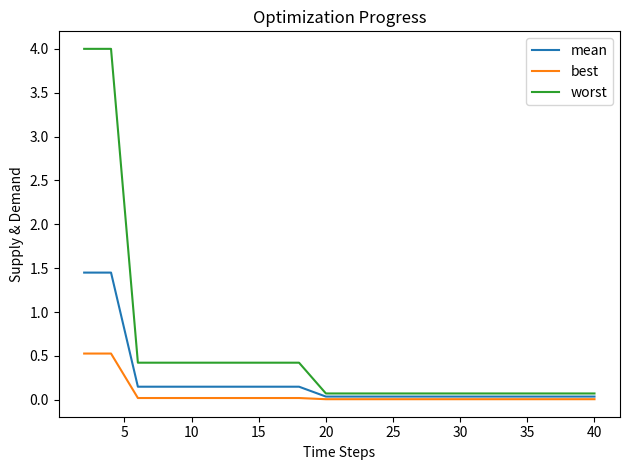

Which series has the largest total across all categories?

worst